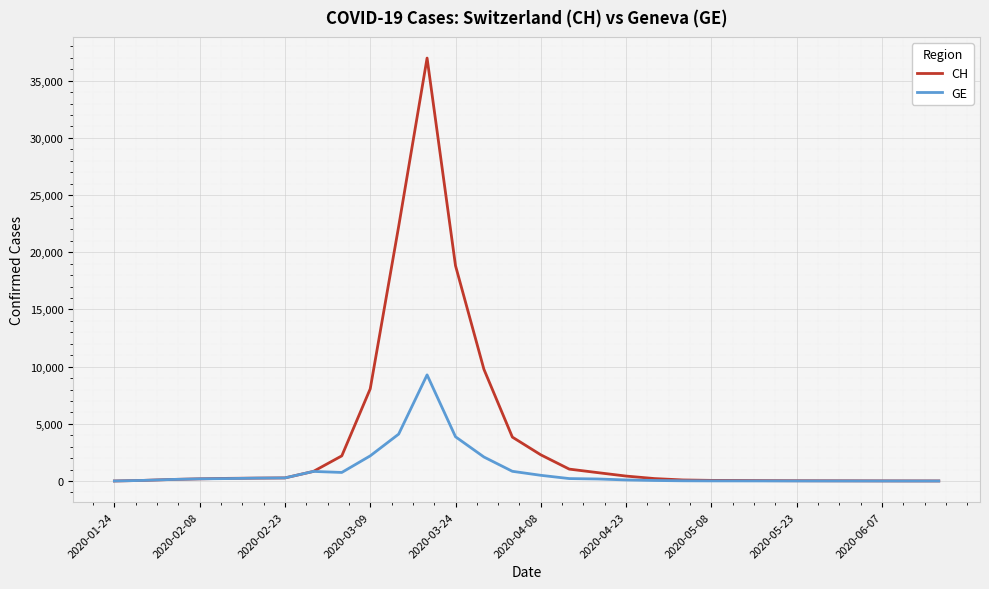

What is the greatest value displayed?

36975